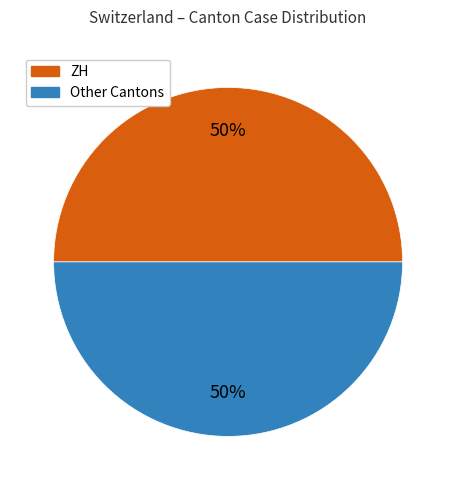

To the nearest percent, what is the average slice percentage?

50%